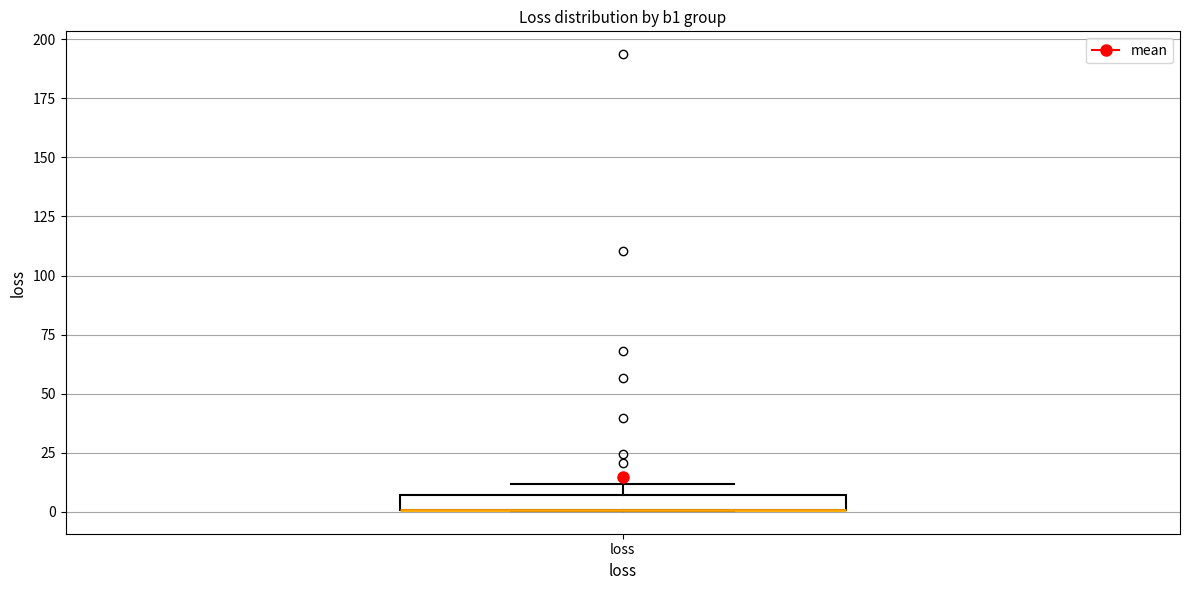

Where is the lower edge of the box for loss on the y-axis? The values are not printed on the chart, so give them approximately, as read against the axis.

0